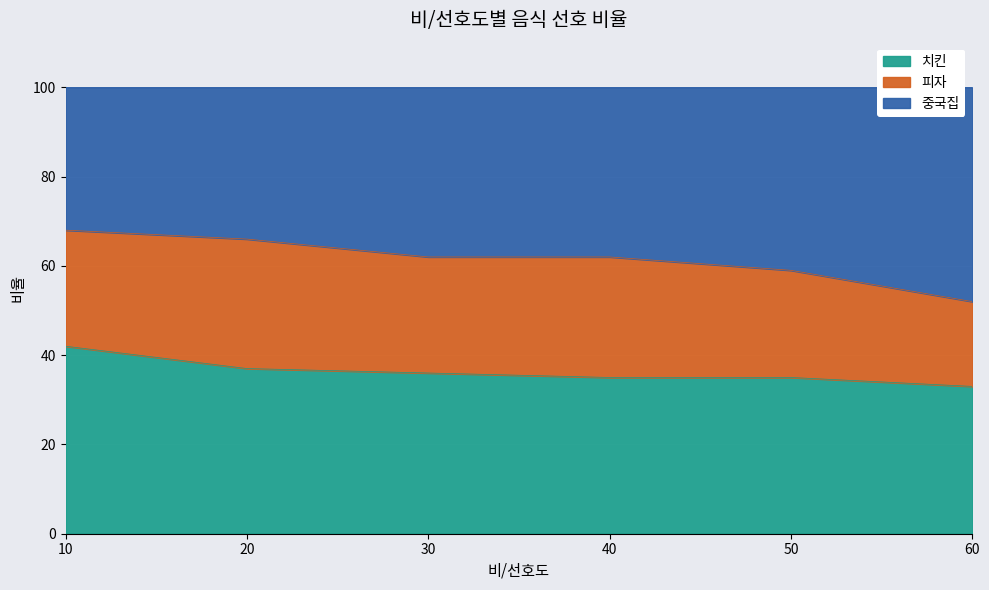

What is the lowest value of the 치킨 series?

33